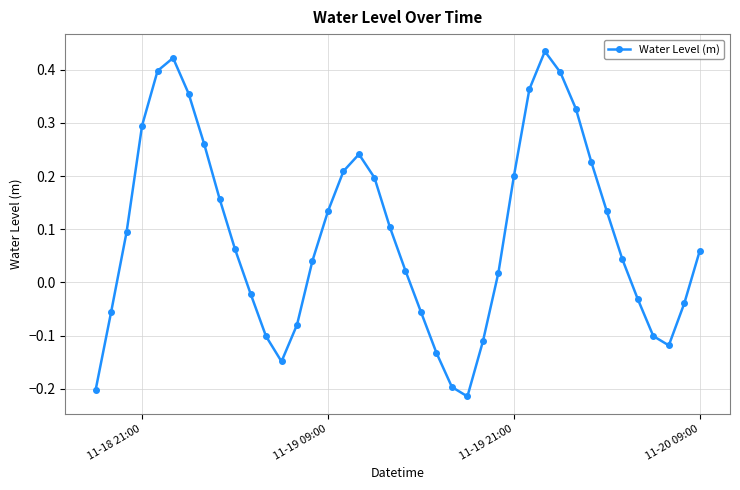

How many negative values are there?

15